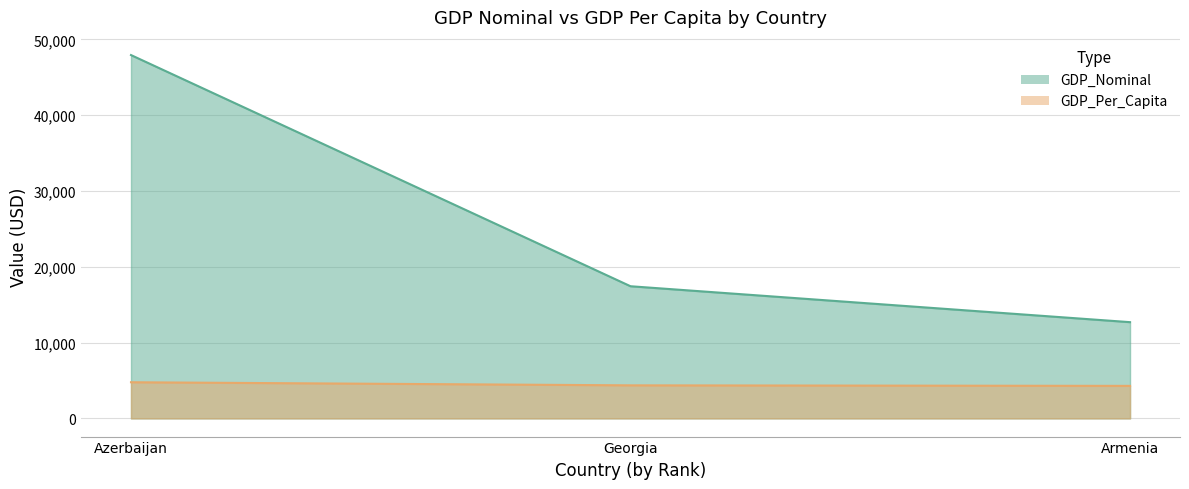

Does the chart display data point markers on the line(s)?

No